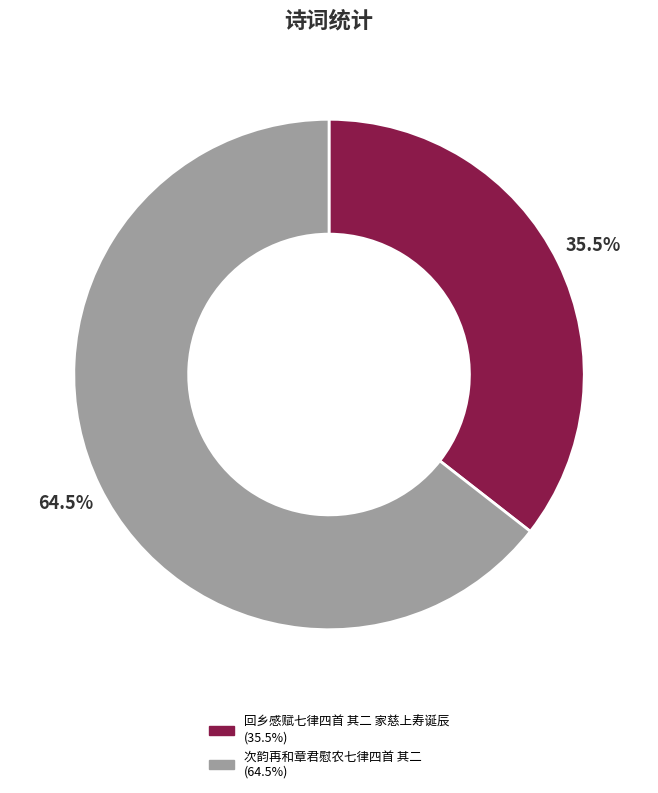

Is the sum of 次韵再和章君慰农七律四首 其二 and 回乡感赋七律四首 其二 家慈上寿诞辰 greater than half?

Yes